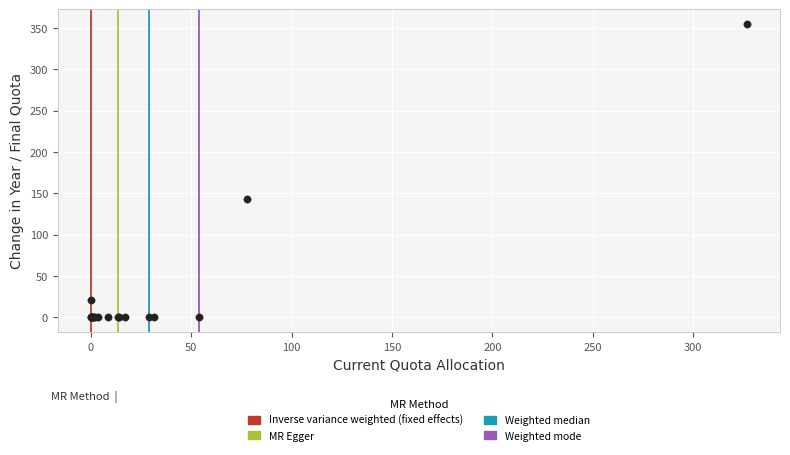

What Y value in the scatter plot is closest to 177?

143.0